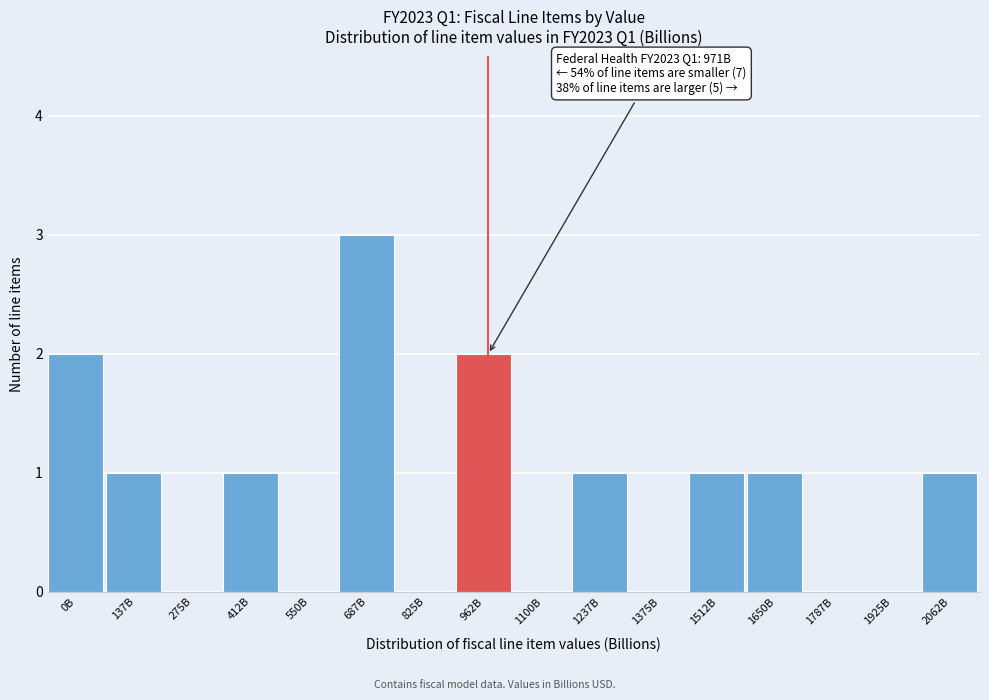

Reading left to right, what are all the values shown in this chart?

0B=2	137B=1	275B=0	412B=1	550B=0	687B=3	825B=0	962B=2	1100B=0	1237B=1	1375B=0	1512B=1	1650B=1	1787B=0	1925B=0	2062B=1